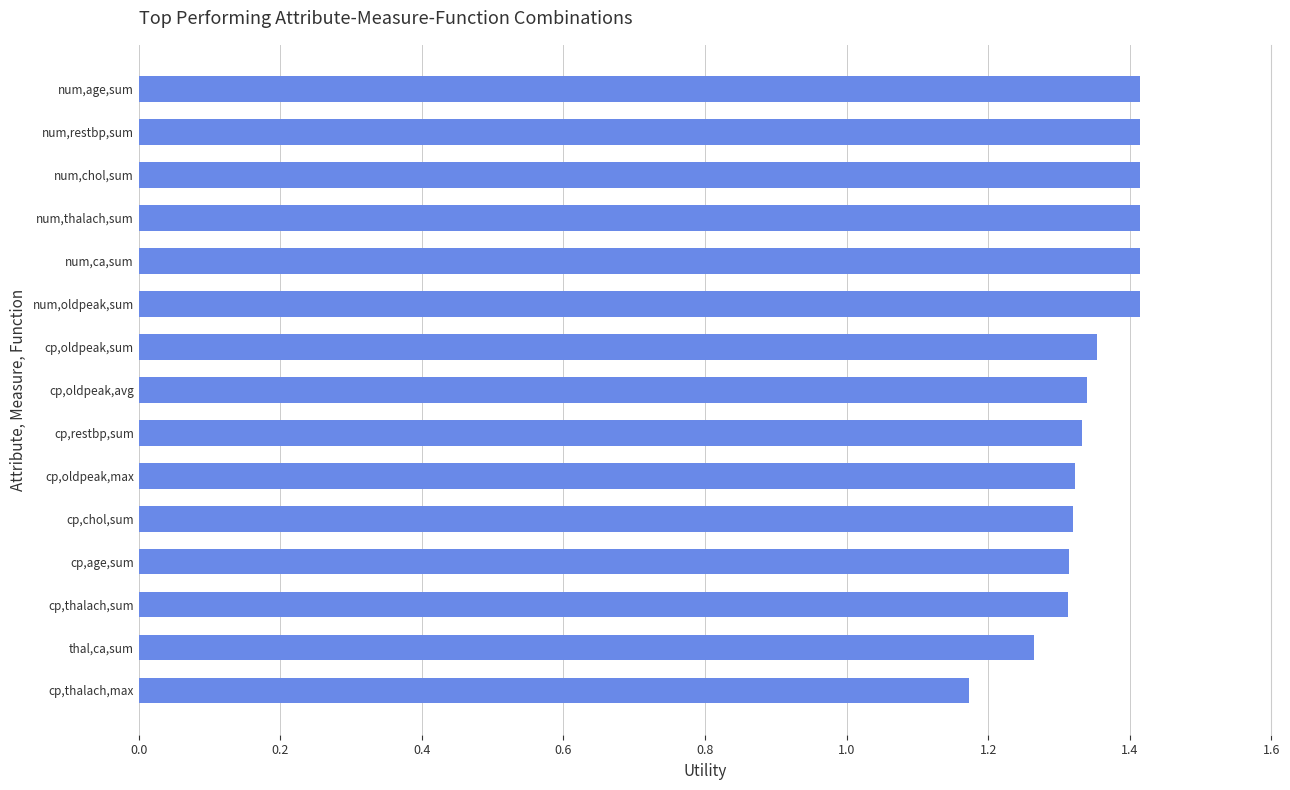

What is the sum of all values?

20.2